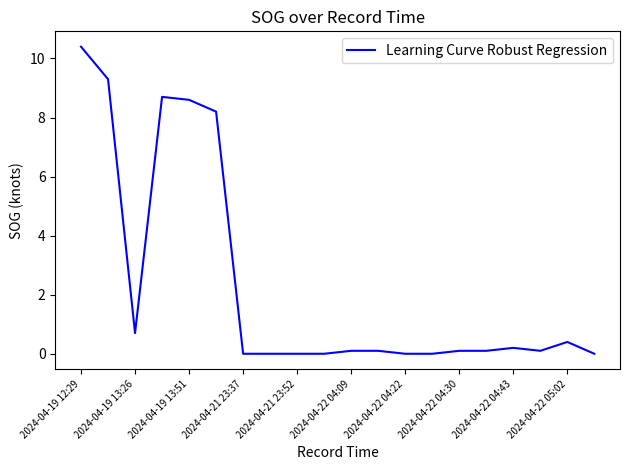

What is the greatest value displayed?

10.4